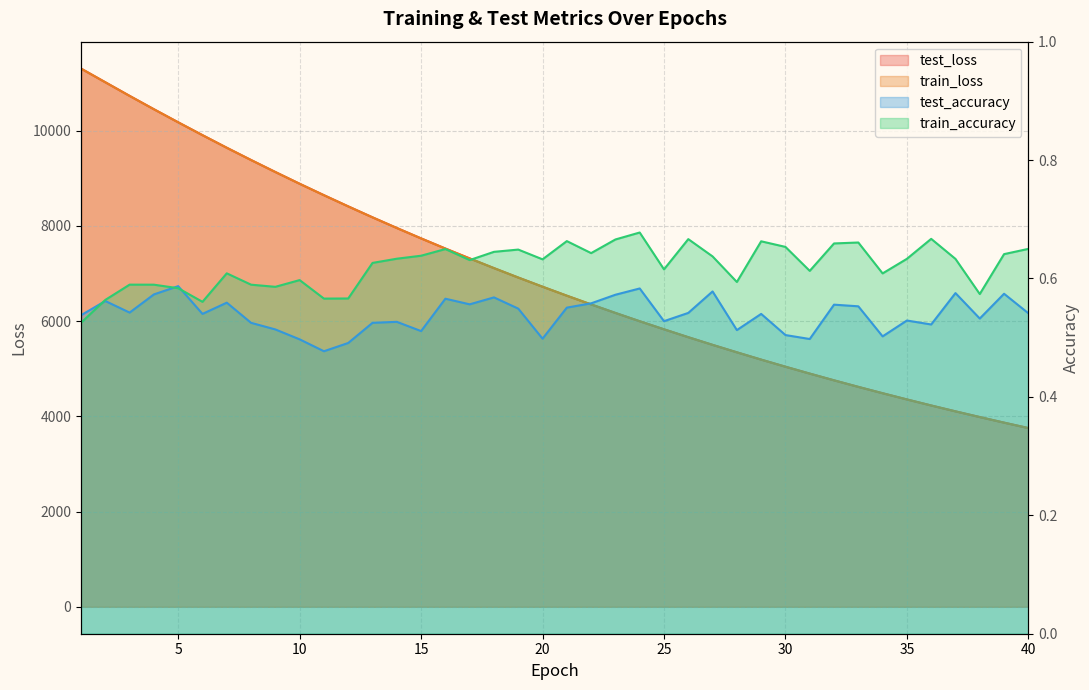

What are all the series names shown in the legend?

test_loss, train_loss, test_accuracy, train_accuracy